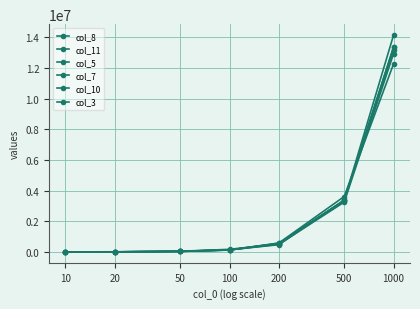

How many lines are shown in the chart?

6